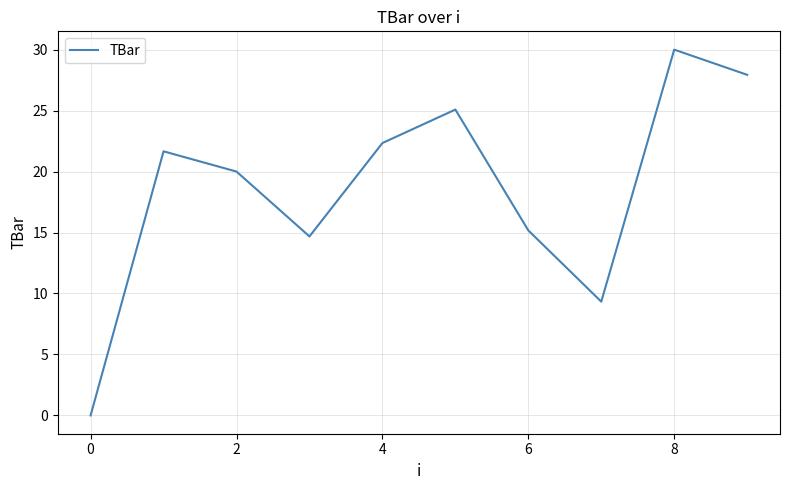

What is the difference between the maximum and minimum values?

30.0